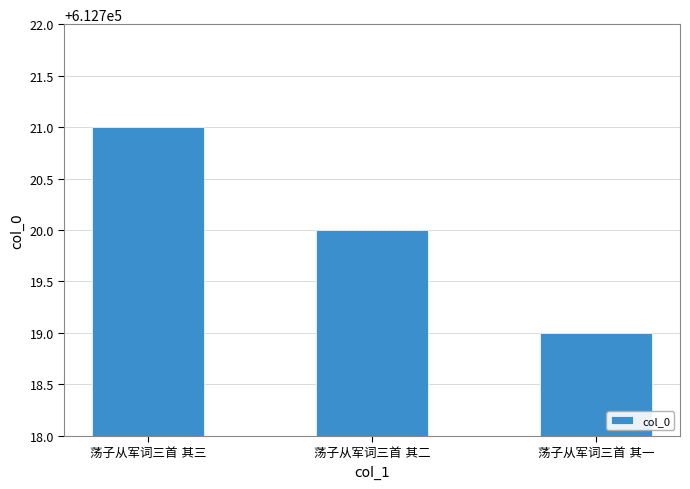

What is the smallest value displayed?

612719